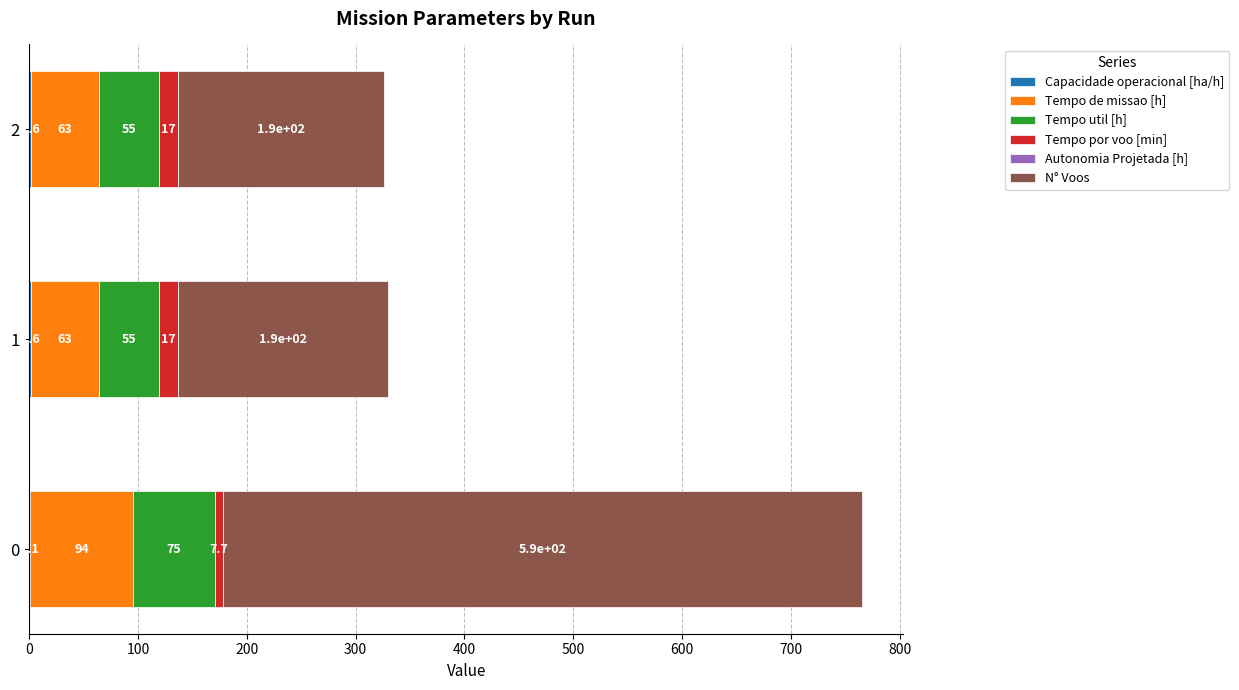

Reading right to left, transcribe all the data shown in this chart.

Capacidade operacional [ha/h]: 1.6	1.6	1.1
Tempo de missao [h]: 62.6	62.9	94.3
Tempo util [h]: 54.9	55.0	75.1
Tempo por voo [min]: 17.4	17.1	7.7
Autonomia Projetada [h]: 0.4	0.2	0.1
N° Voos: 189.0	193.0	587.0